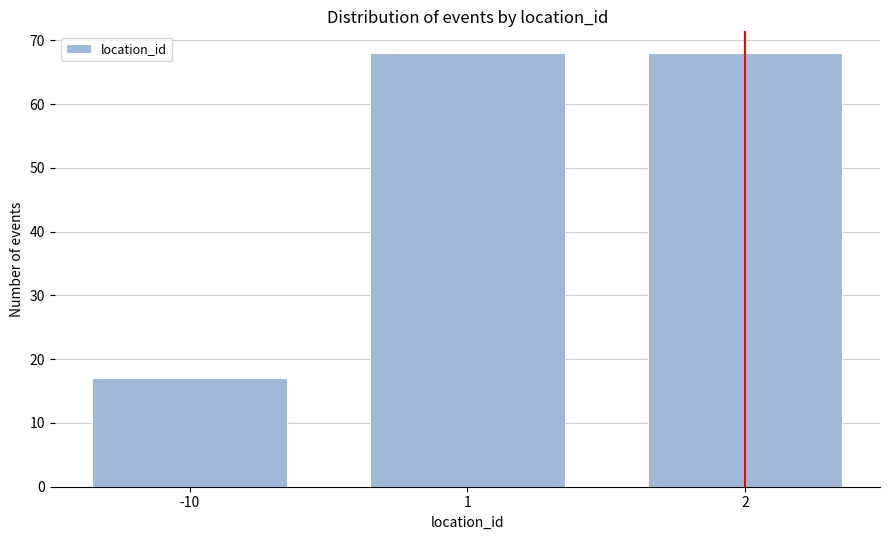

Reading right to left, what are all the values shown in this chart?

68	68	17